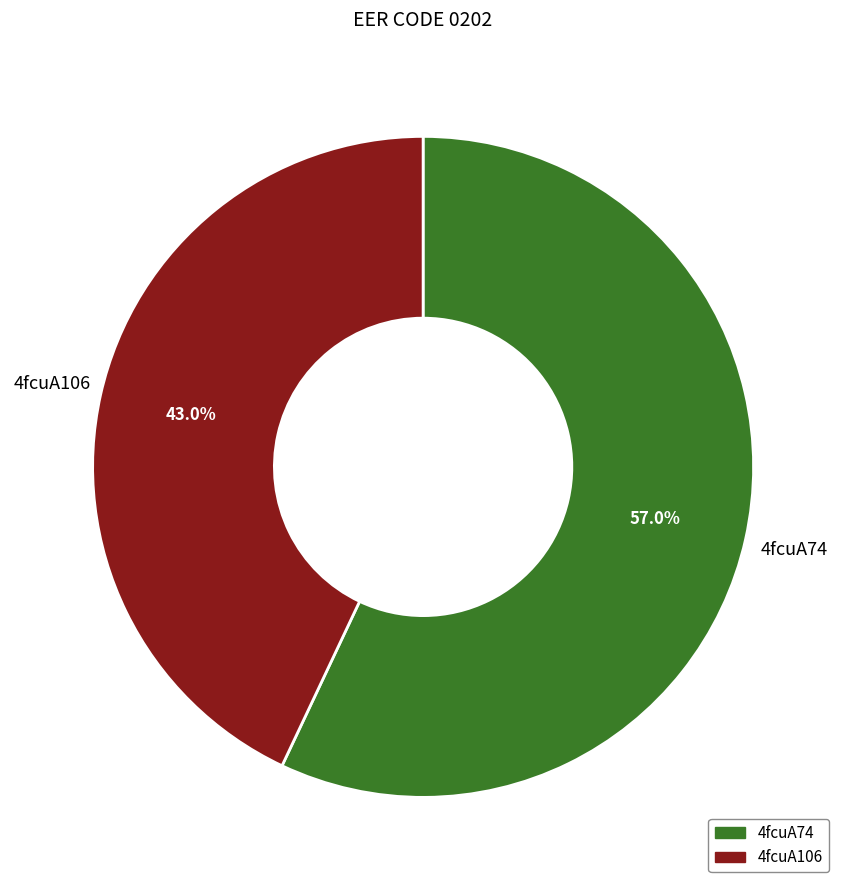

Is it true that 4fcuA106 is 53% of the pie?

False